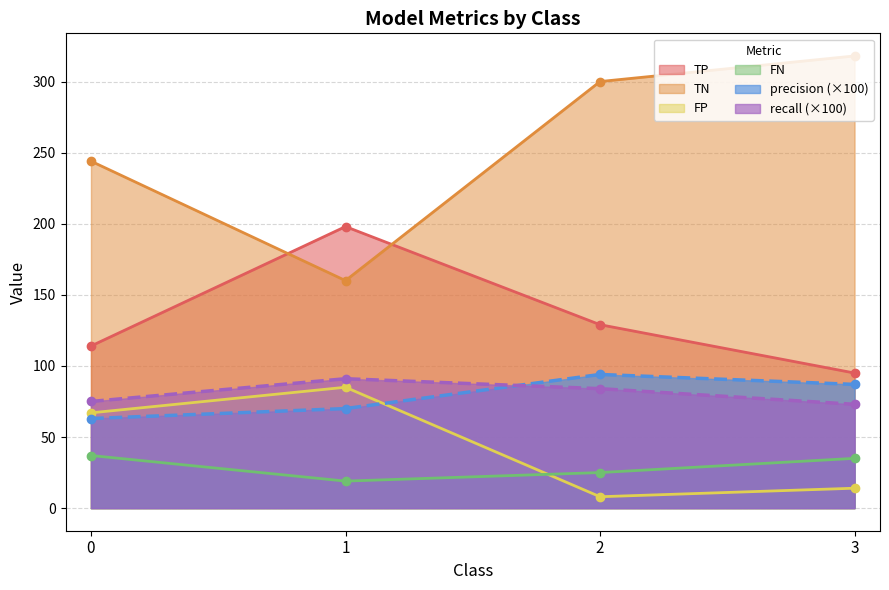

List the series in order of their peak value, highest first.

TN, TP, precision (×100), recall (×100), FP, FN